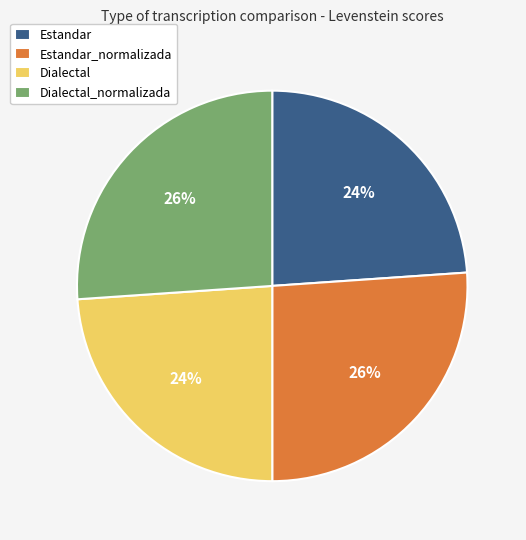

True or false: Estandar accounts for 39% of the total.

False